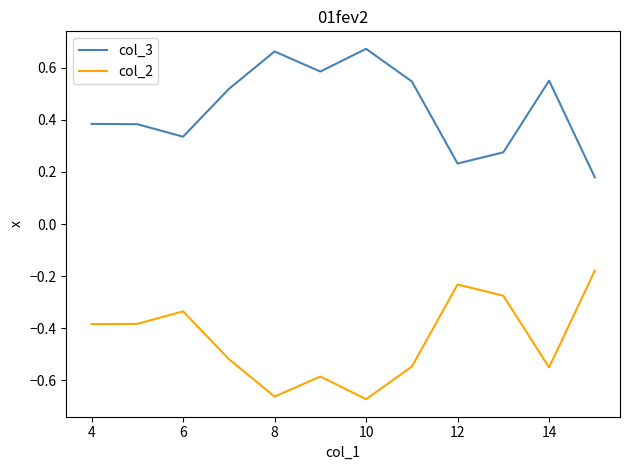

What is the sum of all col_3 values?

5.3